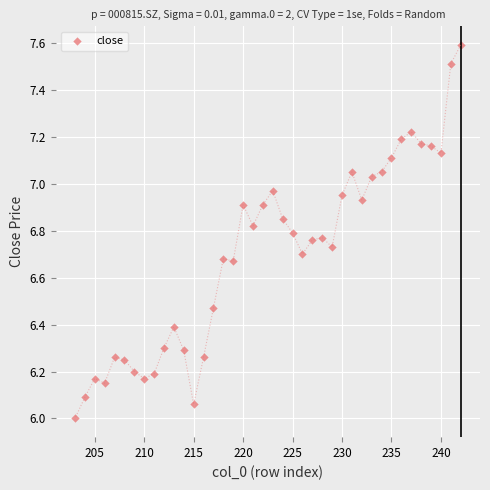

What is the range of Y values (max minus min)?

1.6